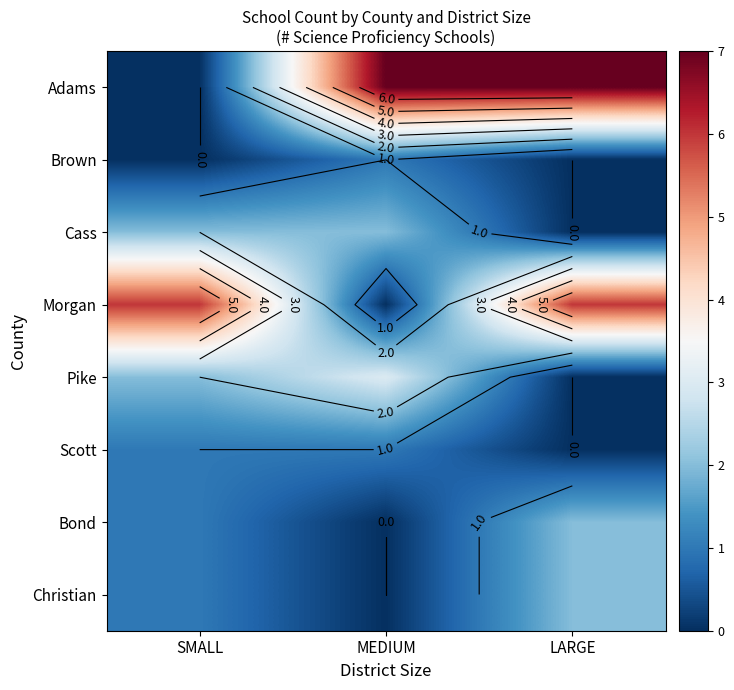

Which series has the widest spread of values?

Adams